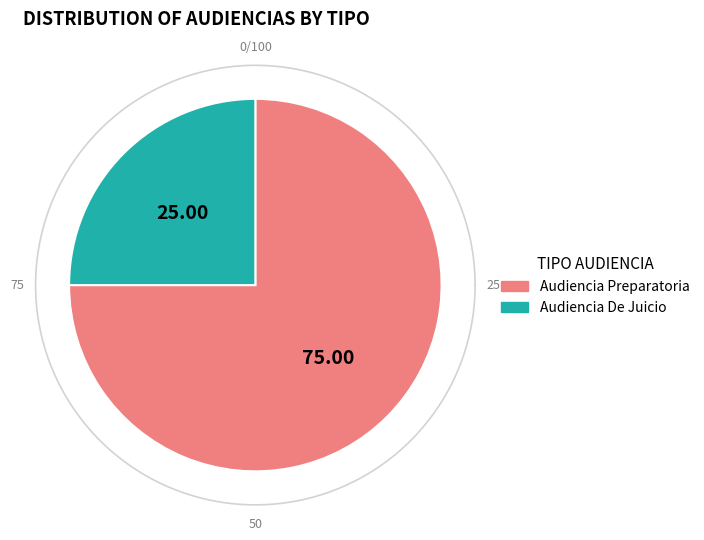

To the nearest percent, what is the average slice percentage?

50%